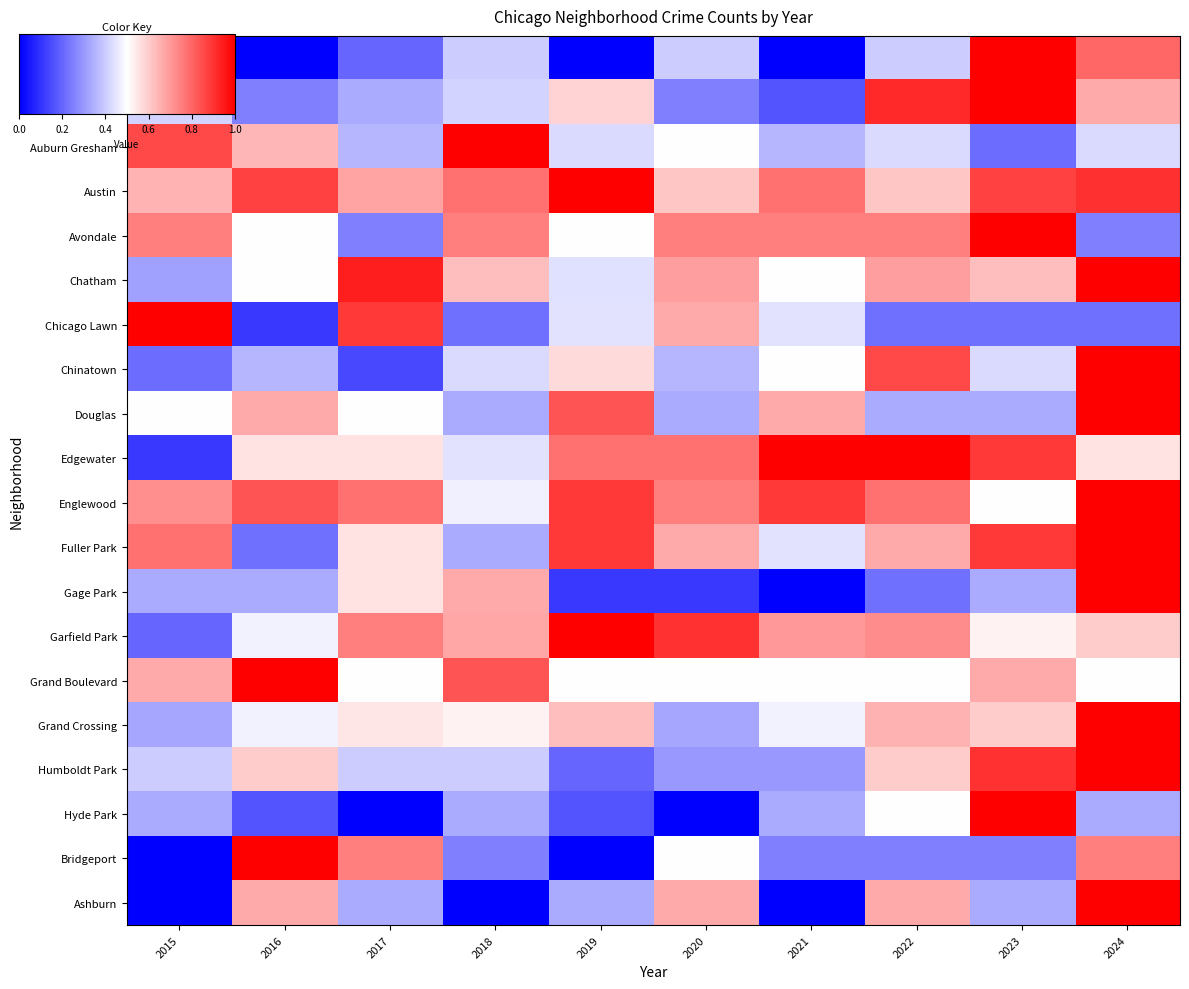

What is the difference between the highest and lowest values at 2023?

0.8